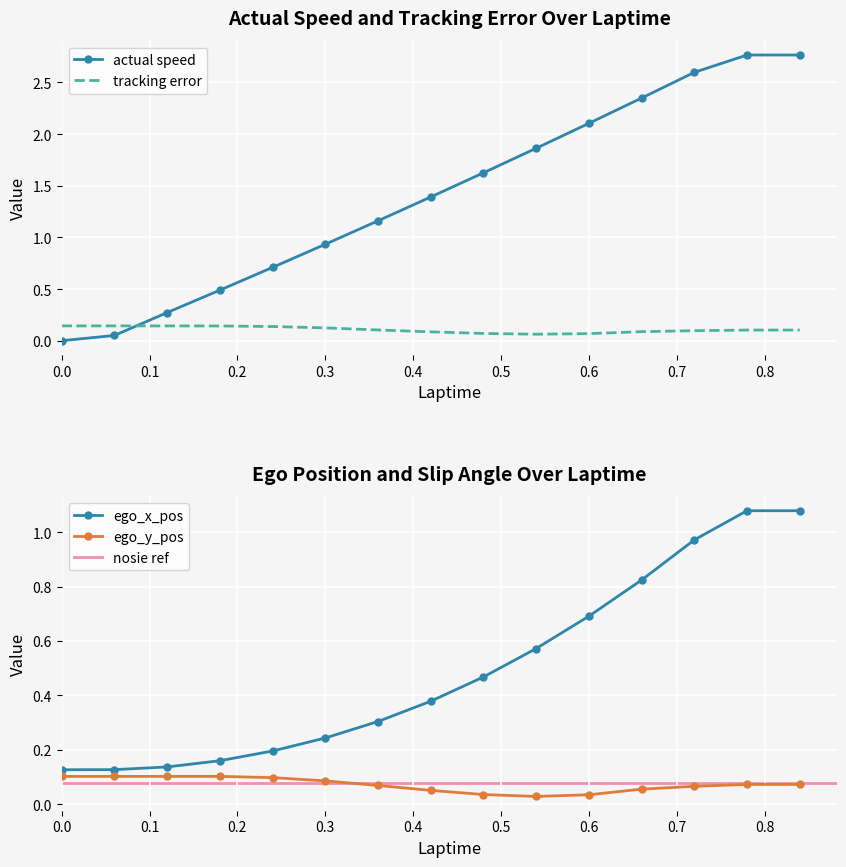

What is the value of the actual speed point at the 5th from the left?

0.7